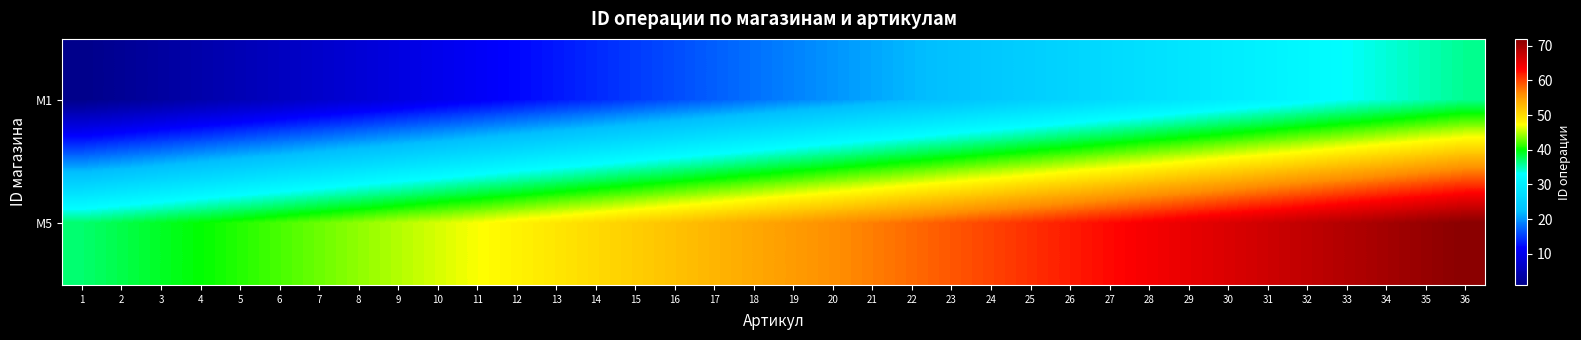

Reading left to right, extract all data points from this chart.

M1: 1=1	2=2	3=3	4=4	5=5	6=6	7=7	8=8	9=9	10=10	11=11	12=12	13=13	14=14	15=15	16=16	17=17	18=18	19=19	20=20	21=21	22=22	23=23	24=24	25=25	26=26	27=27	28=28	29=29	30=30	31=31	32=32	33=33	34=34	35=35	36=36
M5: 1=37	2=38	3=39	4=40	5=41	6=42	7=43	8=44	9=45	10=46	11=47	12=48	13=49	14=50	15=51	16=52	17=53	18=54	19=55	20=56	21=57	22=58	23=59	24=60	25=61	26=62	27=63	28=64	29=65	30=66	31=67	32=68	33=69	34=70	35=71	36=72